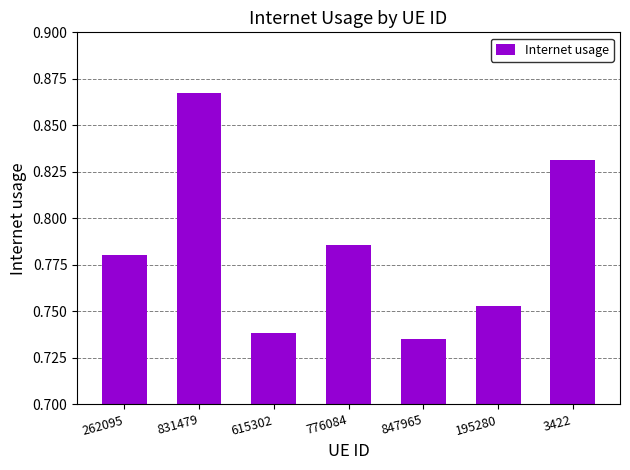

The value at 262095 is 0.3. True or false?

False